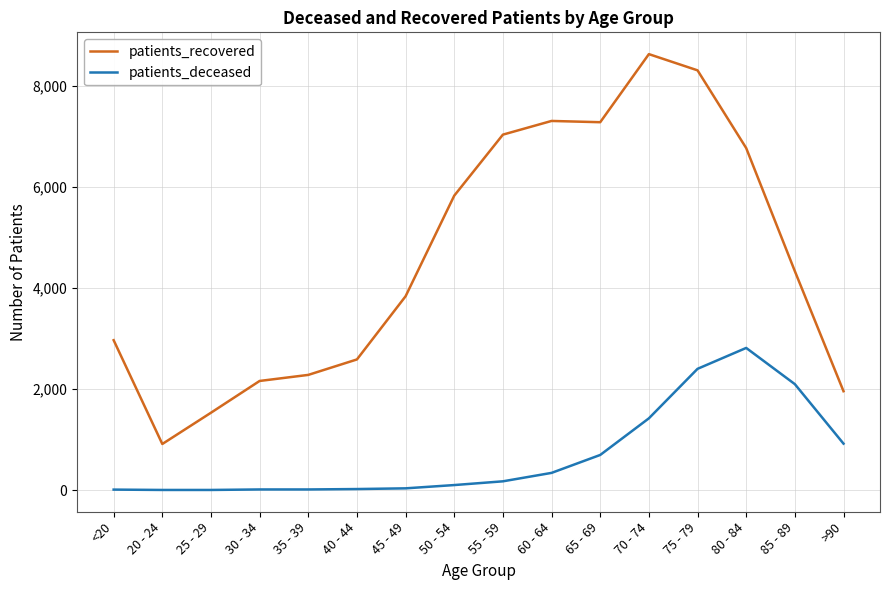

What is the minimum value for patients_recovered?

913